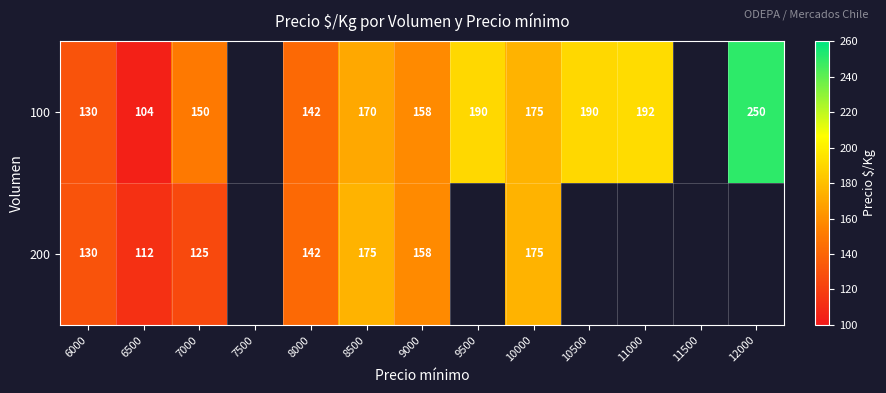

The 100 series shows 101.6 at 9000. True or false?

False